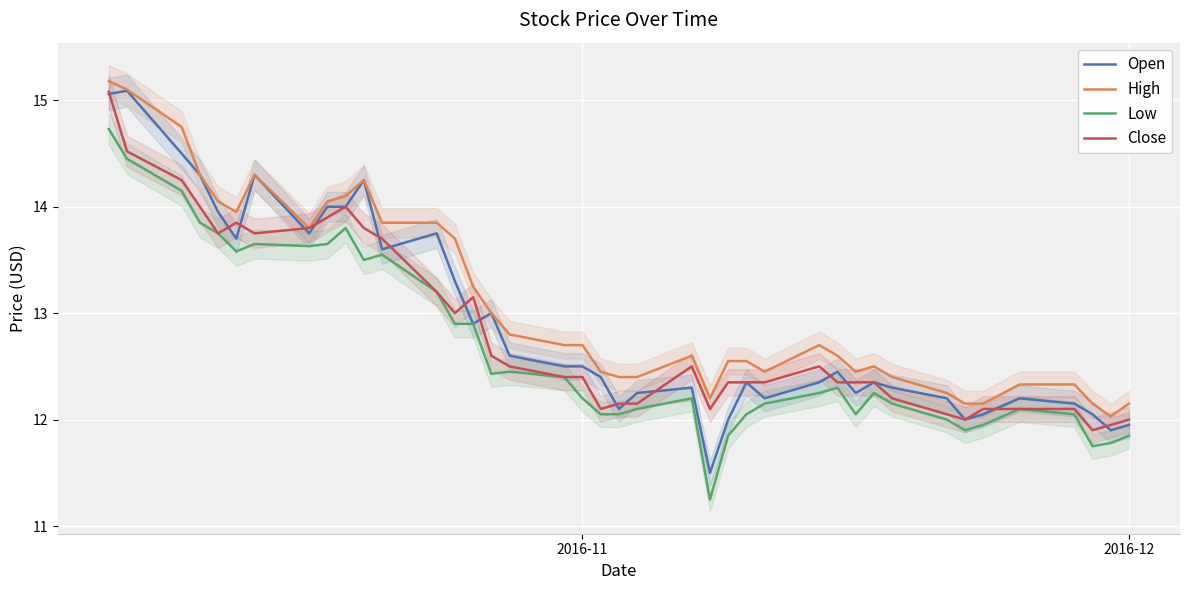

What is the maximum value for Open?

15.1